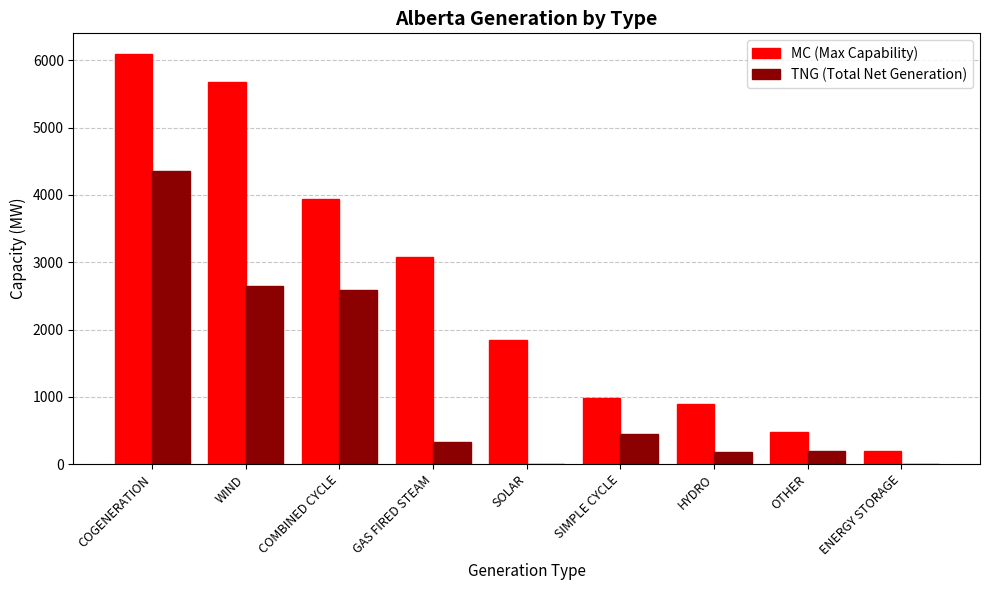

What is the sum of all TNG (Total Net Generation) values?

10761